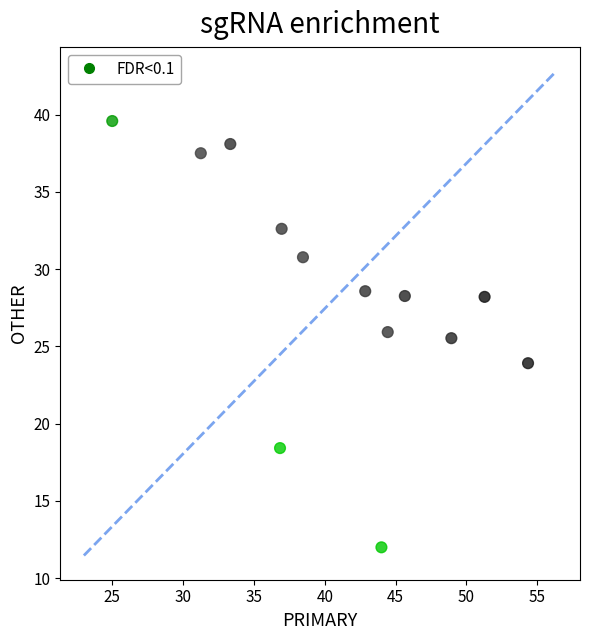

What Y value in the scatter plot is closest to 25?

25.5